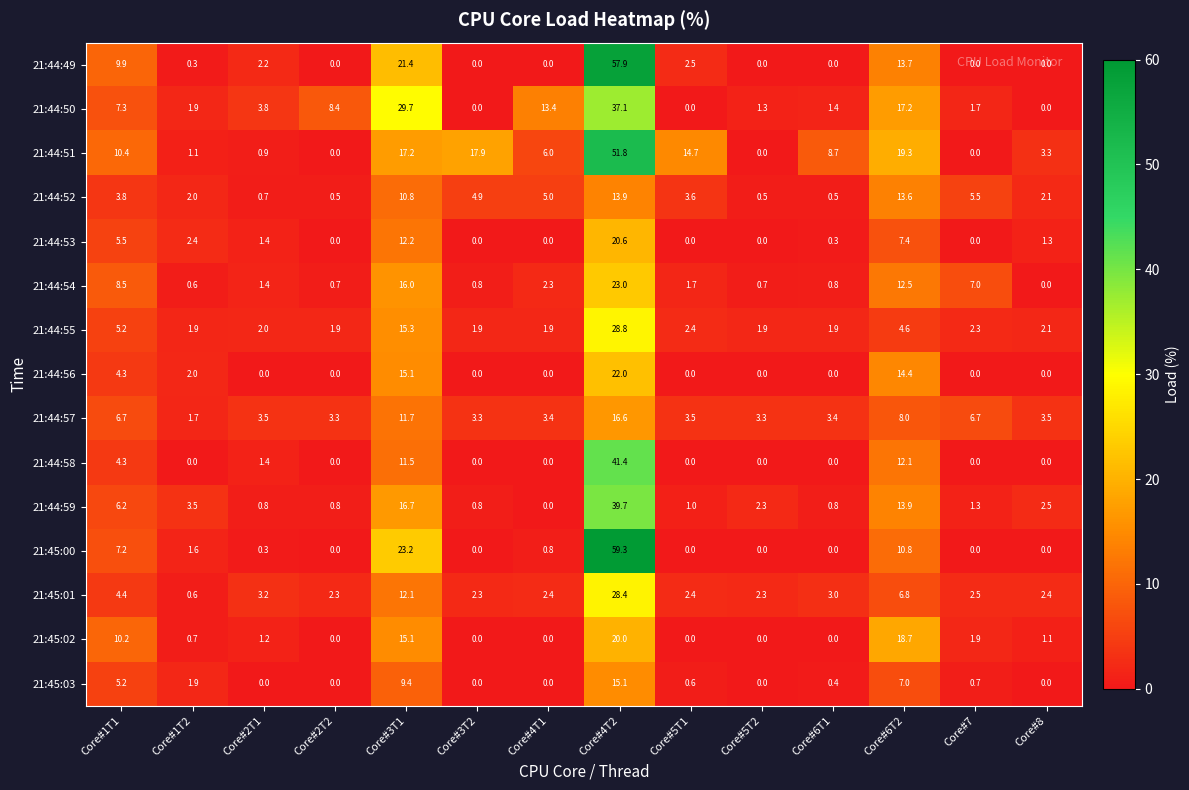

What is the highest value of the 21:44:57 series?

16.6